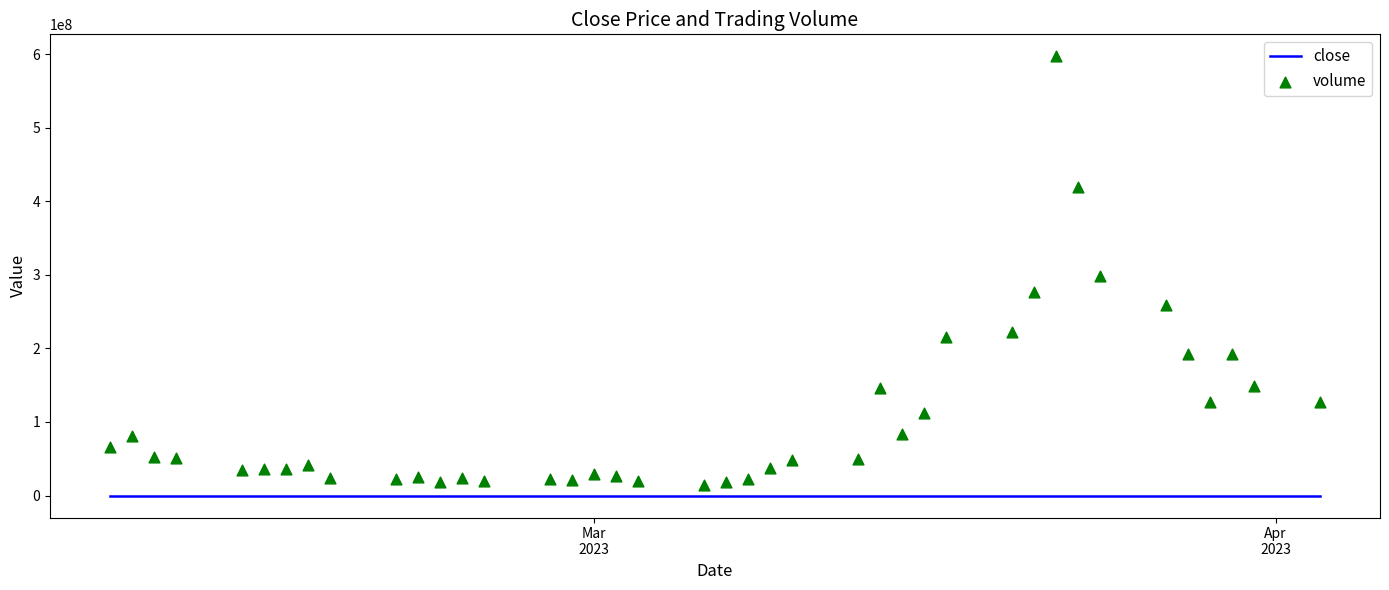

Is the value of volume at 29 greater than the value of close at 31?

Yes